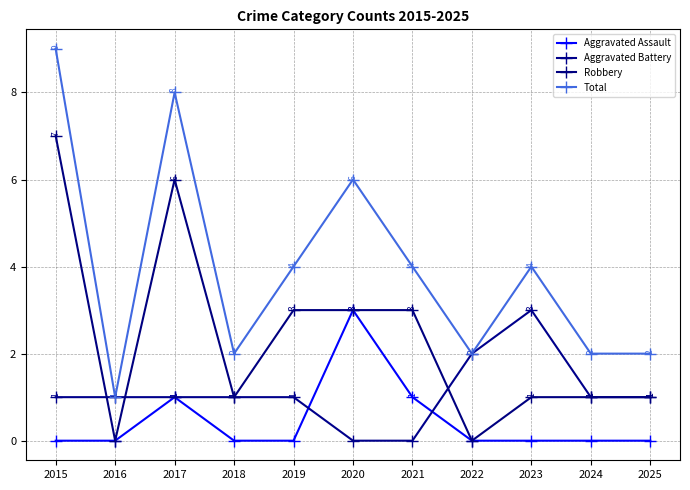

Count the Aggravated Battery values in the range 1 to 2.

8